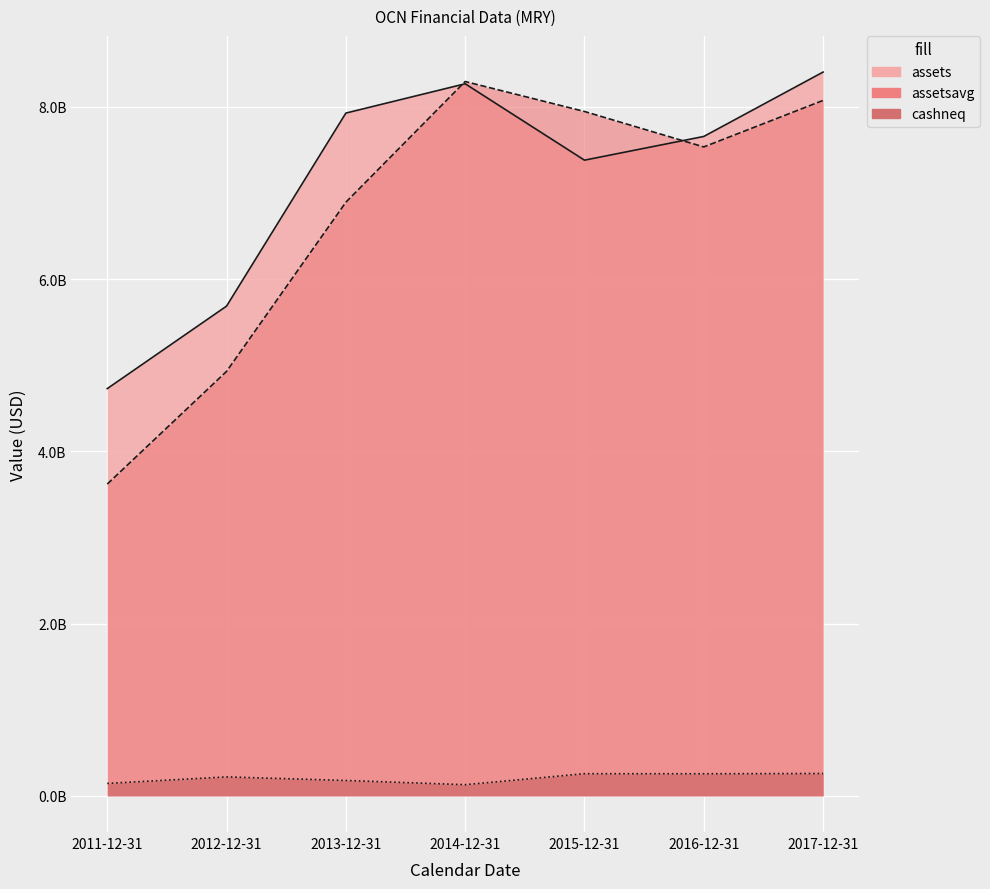

What is the minimum value shown in the chart?

129473000